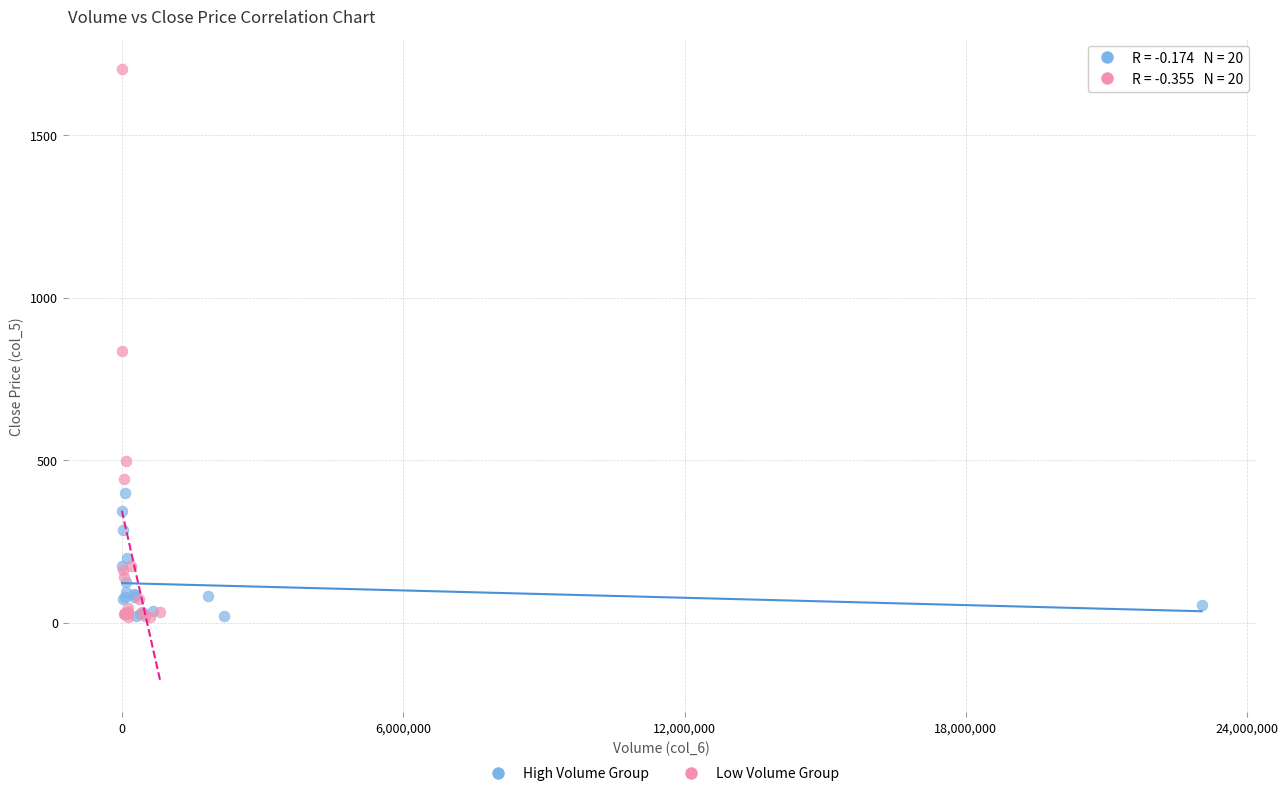

Which series contains the highest Y value?

Low Volume Group